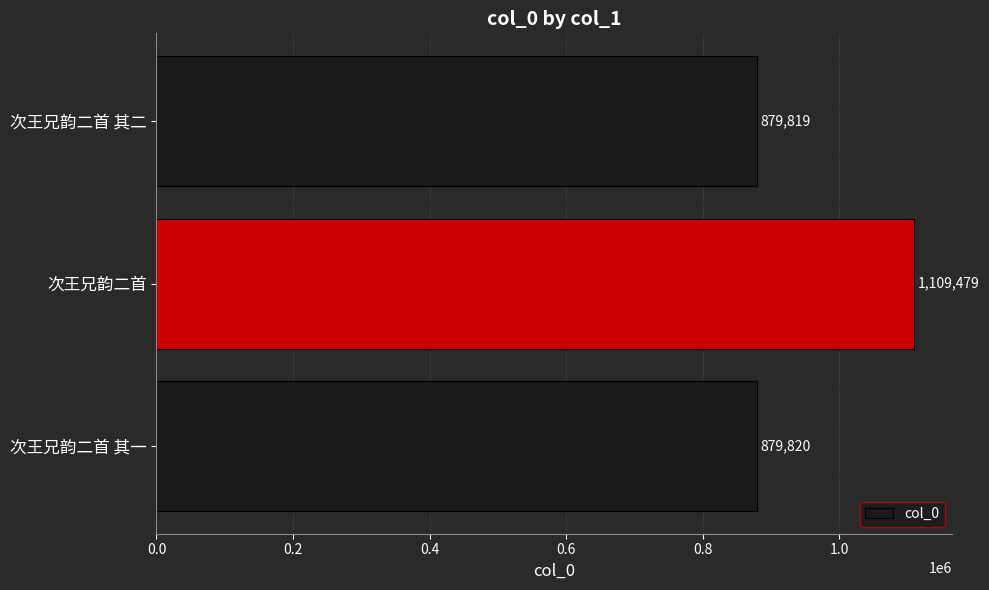

The value at 次王兄韵二首 其二 is 371141. True or false?

False